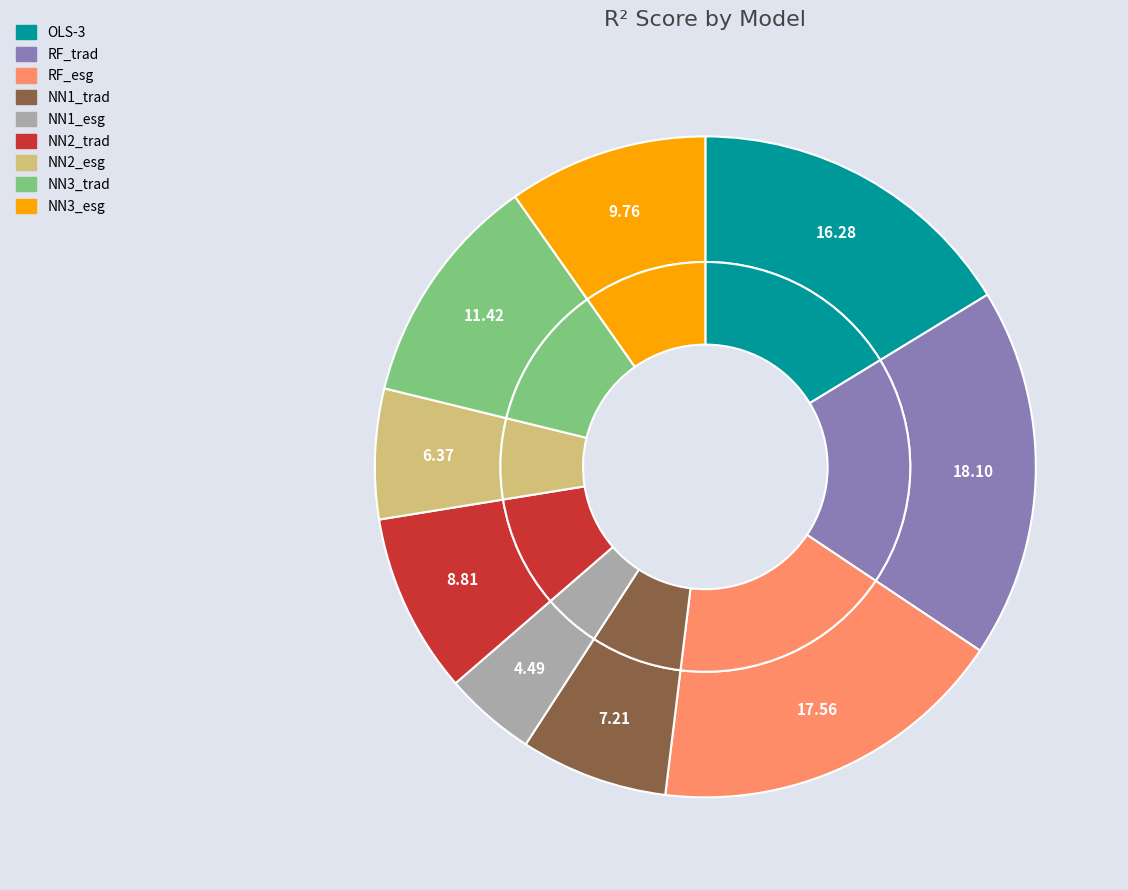

To the nearest percent, what portion does NN1_esg represent?

4%